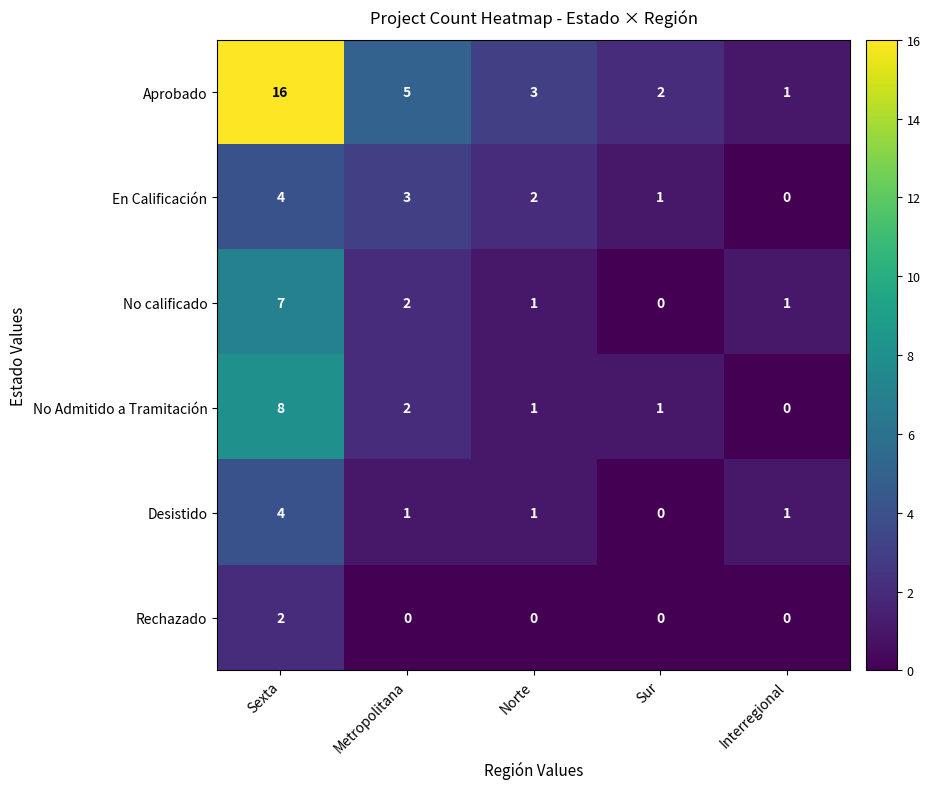

Where is En Calificación nearest to the value 2?

Norte